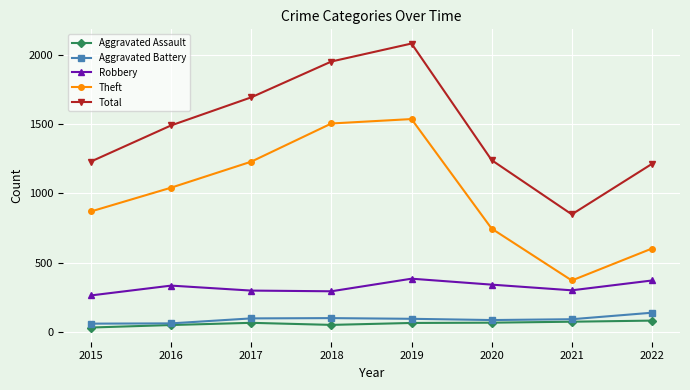

True or false: Total and Aggravated Battery intersect in this chart.

False